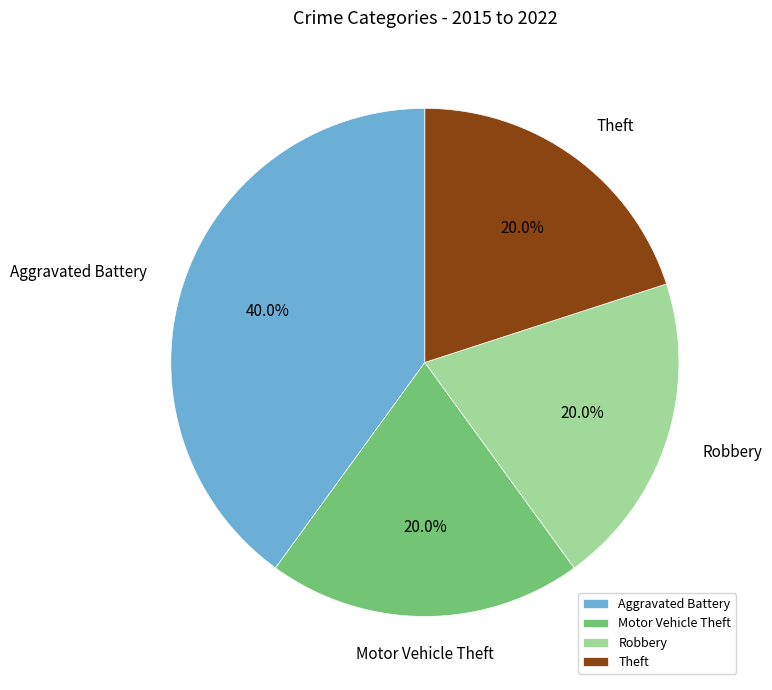

Does Theft account for over 50% of the chart?

No